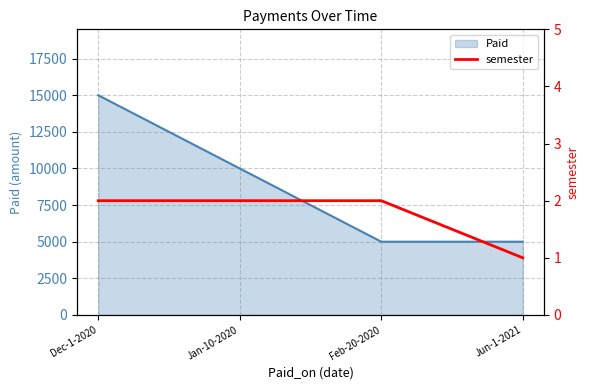

What is the maximum value for Paid?

15000